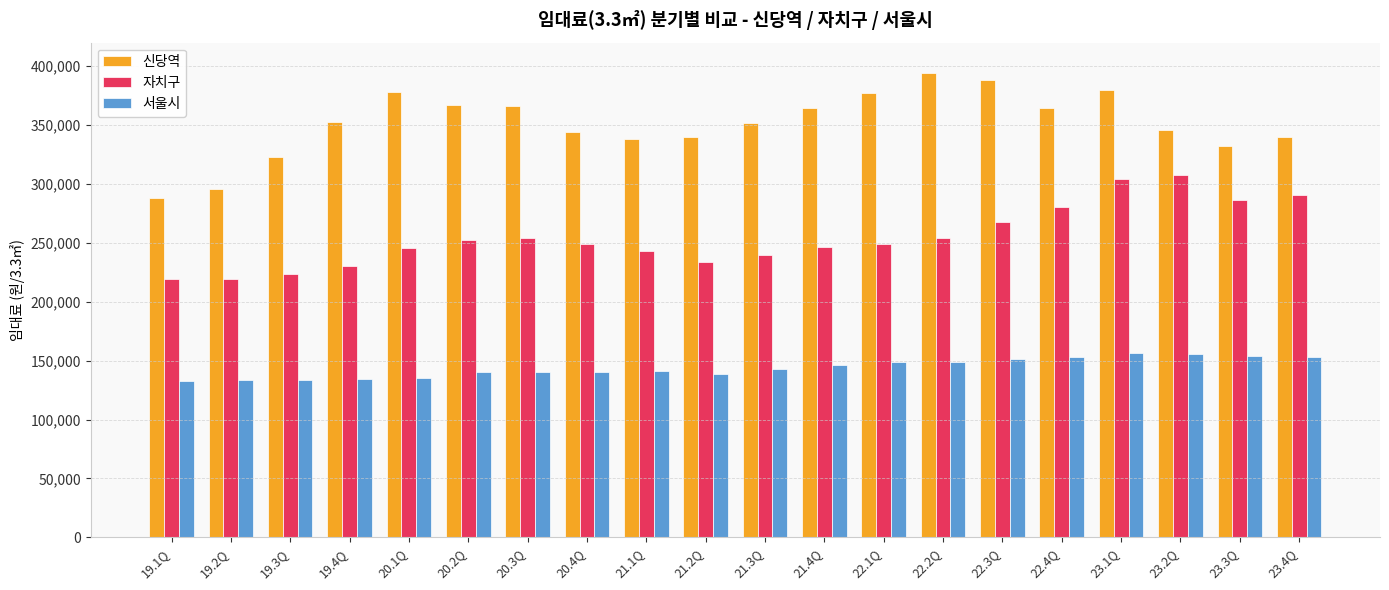

What is the difference between the second highest and minimum values in the 신당역 series?

100409